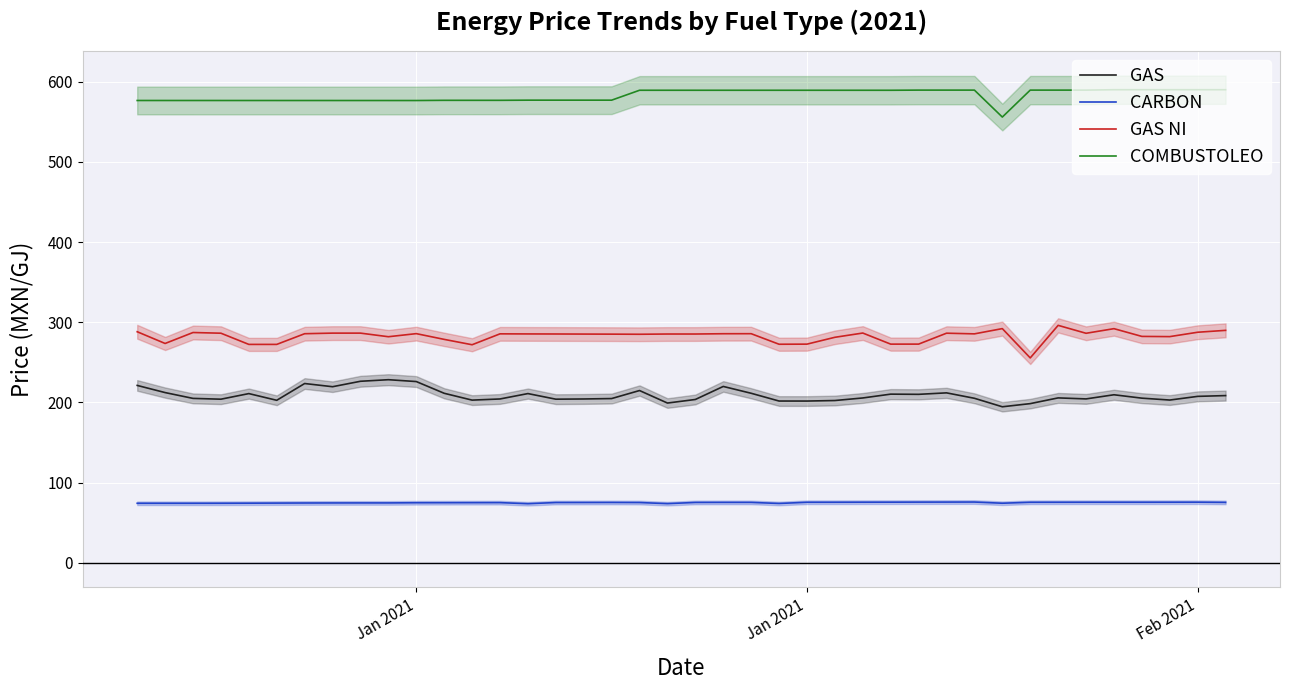

True or false: CARBON has more than 2 interior local peaks.

True